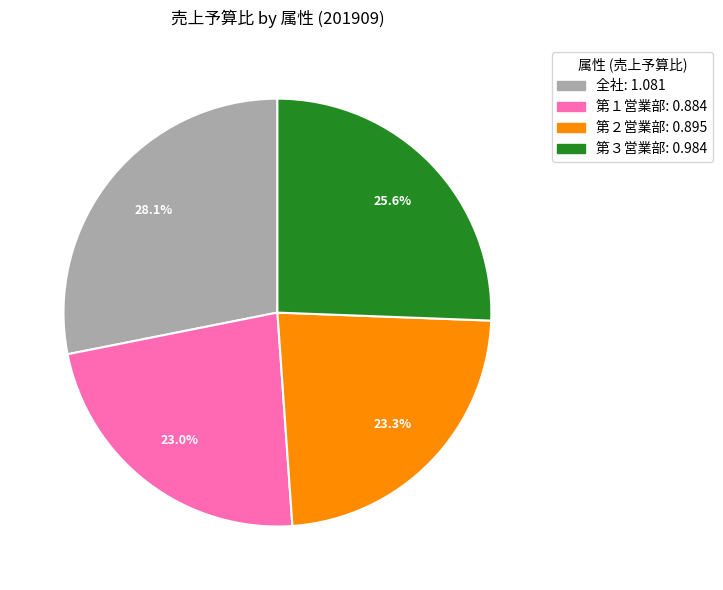

To the nearest percent, what is the difference between the 第１営業部 and 第３営業部 slice percentages?

3%